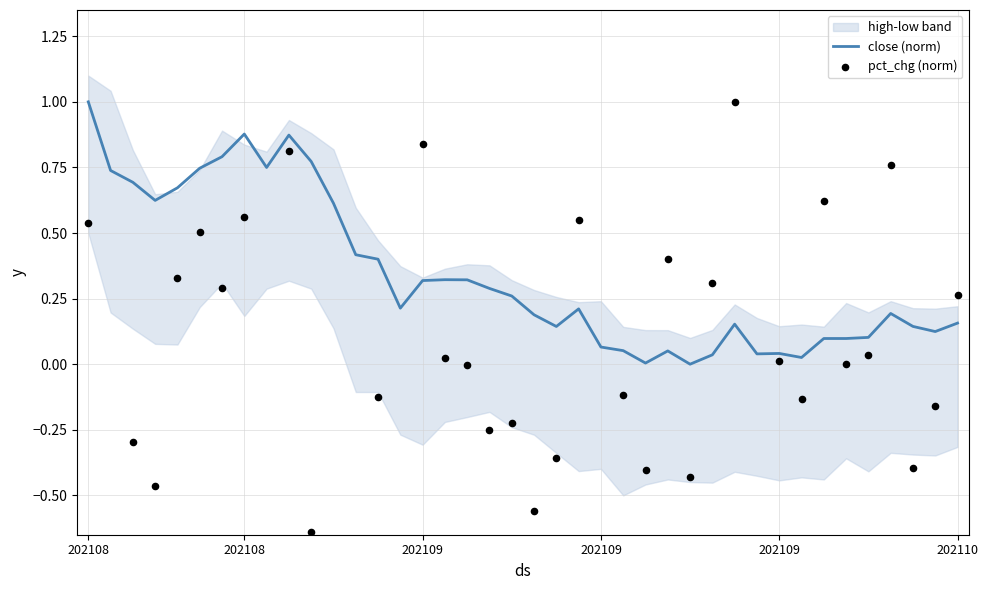

At which category is the sum across all series the highest?

9